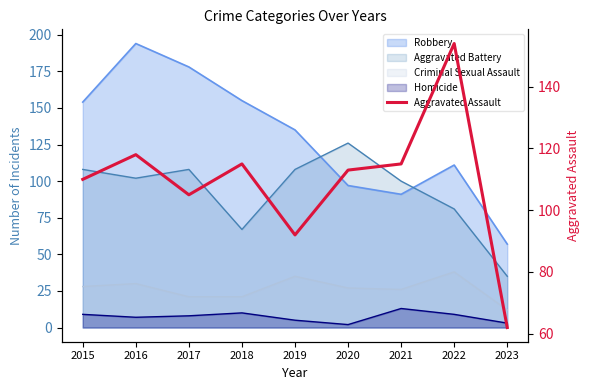

Which category has the lowest value across all series?

2023